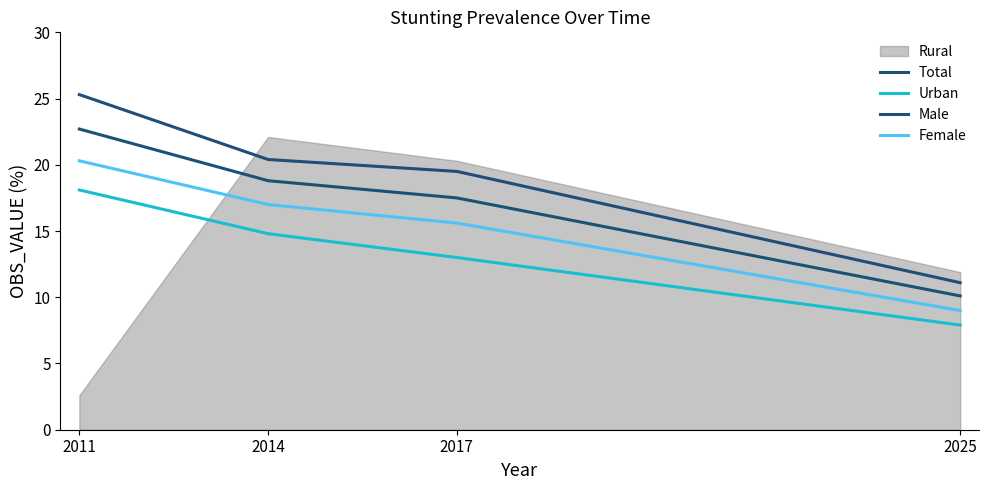

True or false: Male has a value of 11.7 at 2014.

False